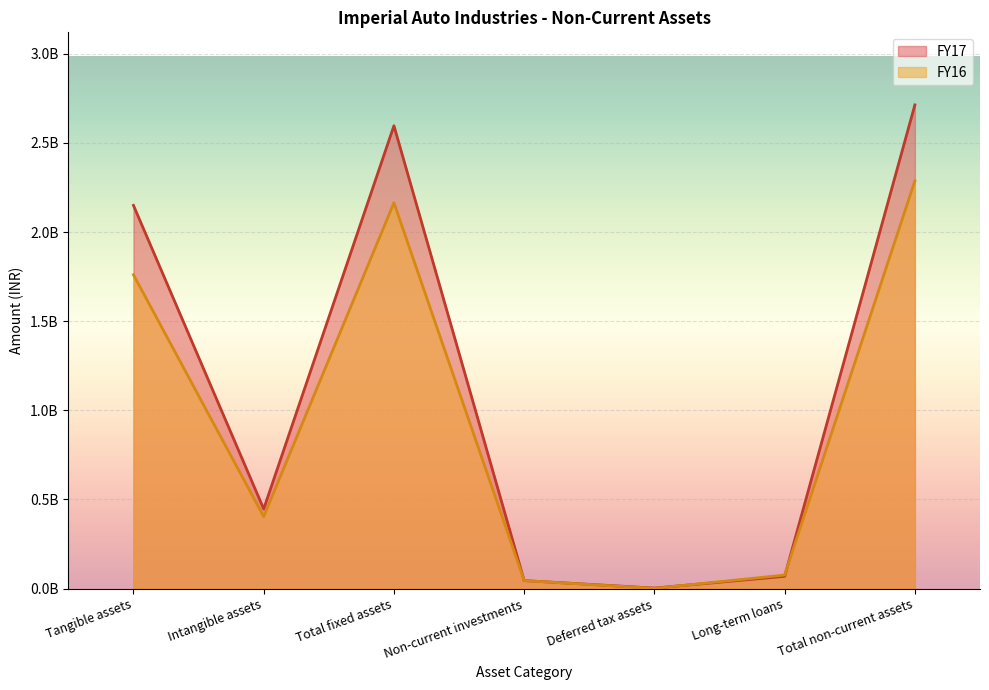

What is the maximum value for FY17?

2713372177